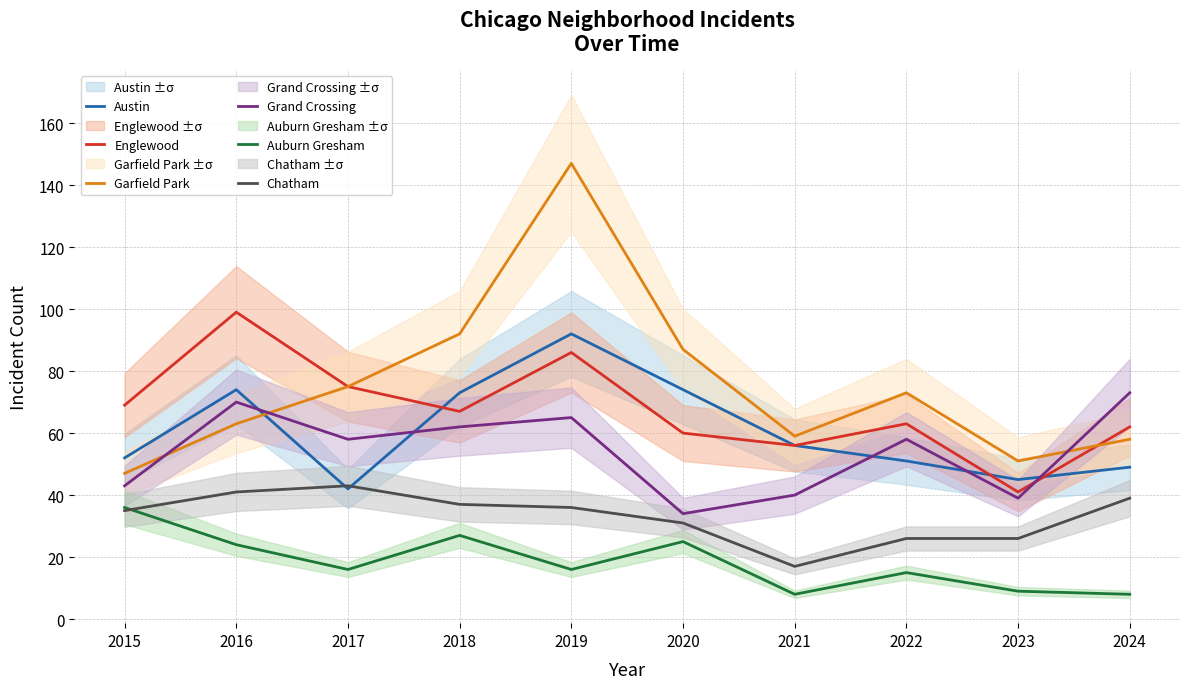

Reading left to right, what are all the values shown in this chart?

Austin: 2015=52	2016=74	2017=42	2018=73	2019=92	2020=74	2021=56	2022=51	2023=45	2024=49
Englewood: 2015=69	2016=99	2017=75	2018=67	2019=86	2020=60	2021=56	2022=63	2023=41	2024=62
Garfield Park: 2015=47	2016=63	2017=75	2018=92	2019=147	2020=87	2021=59	2022=73	2023=51	2024=58
Grand Crossing: 2015=43	2016=70	2017=58	2018=62	2019=65	2020=34	2021=40	2022=58	2023=39	2024=73
Auburn Gresham: 2015=36	2016=24	2017=16	2018=27	2019=16	2020=25	2021=8	2022=15	2023=9	2024=8
Chatham: 2015=35	2016=41	2017=43	2018=37	2019=36	2020=31	2021=17	2022=26	2023=26	2024=39